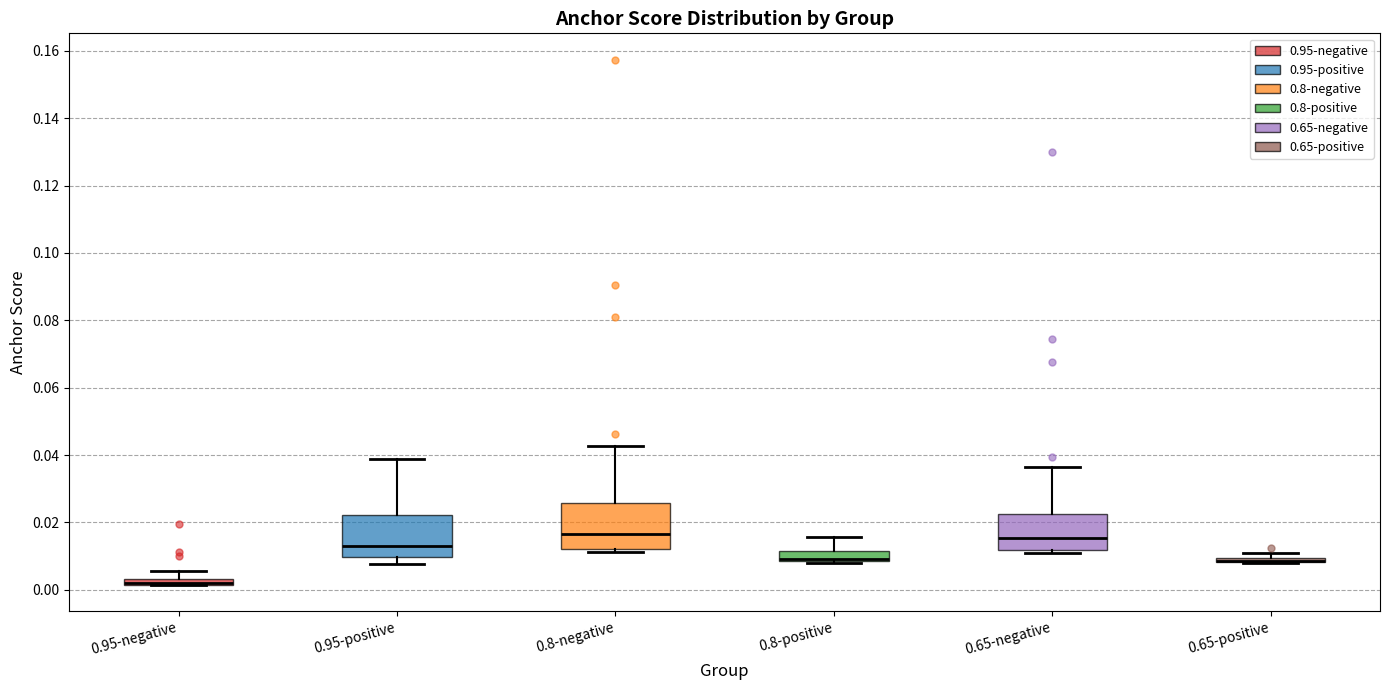

Where is the lower edge of the box for 0.95-negative on the y-axis? The values are not printed on the chart, so give them approximately, as read against the axis.

0.002